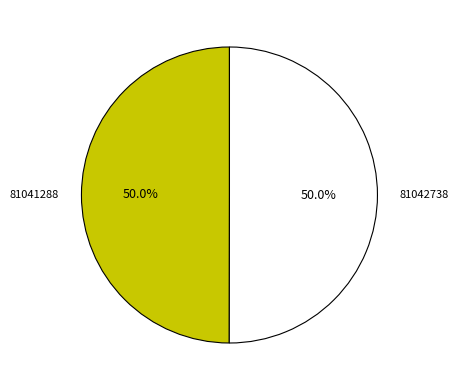

To the nearest percent, what portion does 81042738 represent?

50%